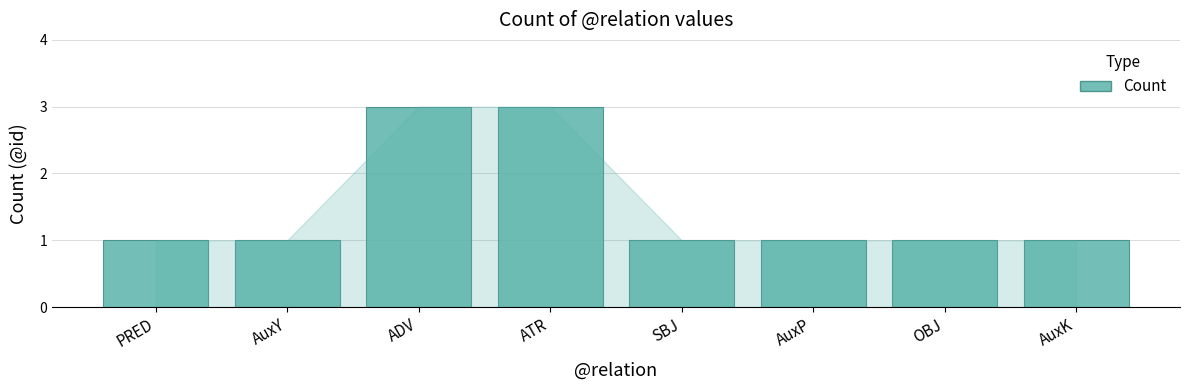

The chart shows a value of 2 at ATR. True or false?

False